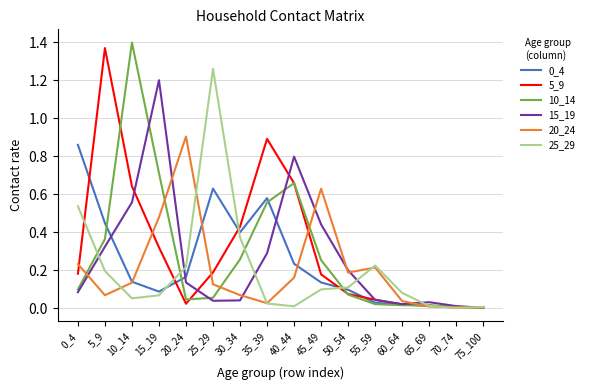

What is the spread (max minus min) of values at 25_29?

1.2